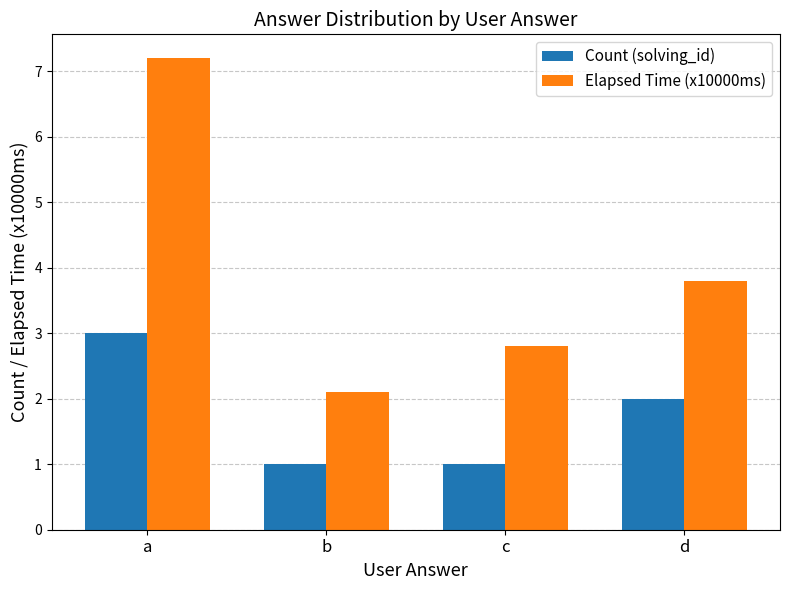

Is it true that Count (solving_id) equals 0.4 at c?

False